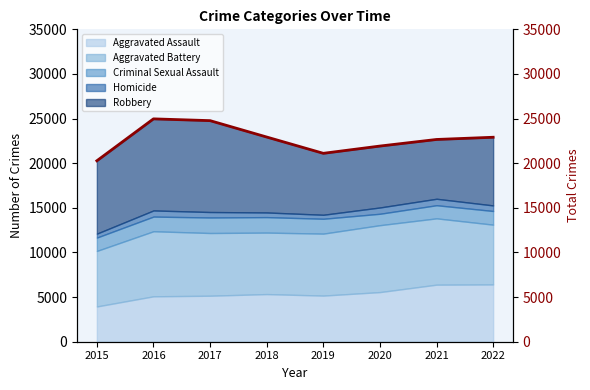

What is the value of the 6th point from the left?

21922